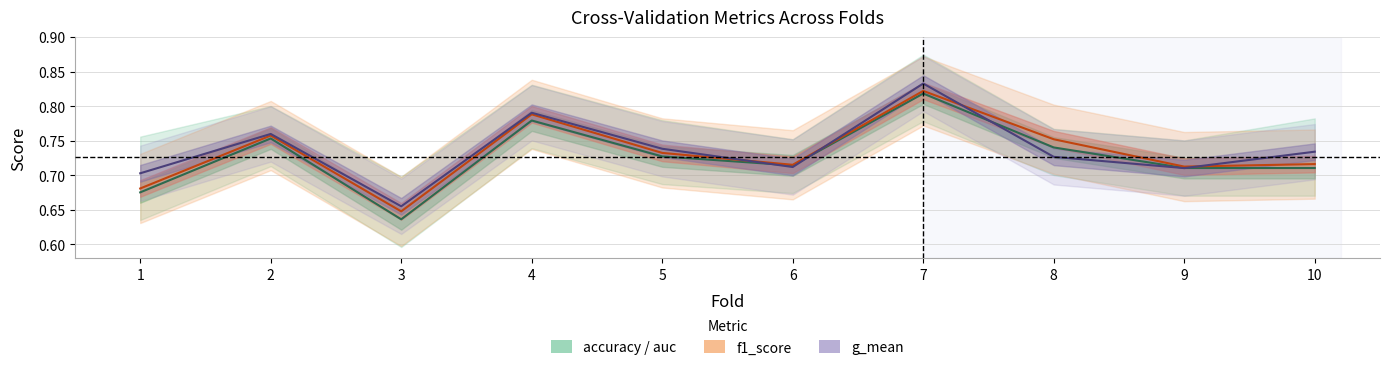

How many lines are shown in the chart?

3